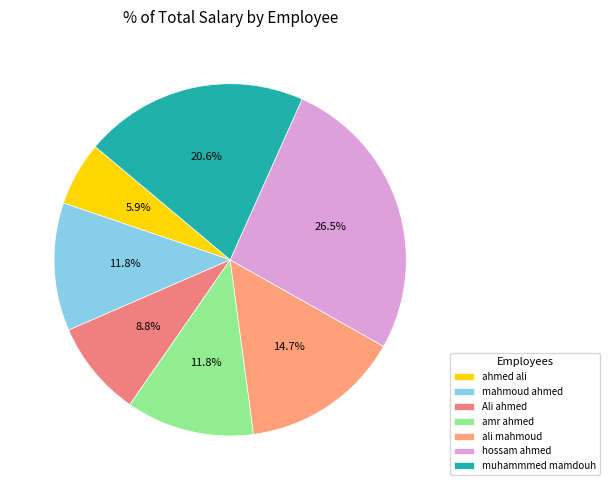

What percentage is the hossam ahmed slice, to the nearest percent?

26%